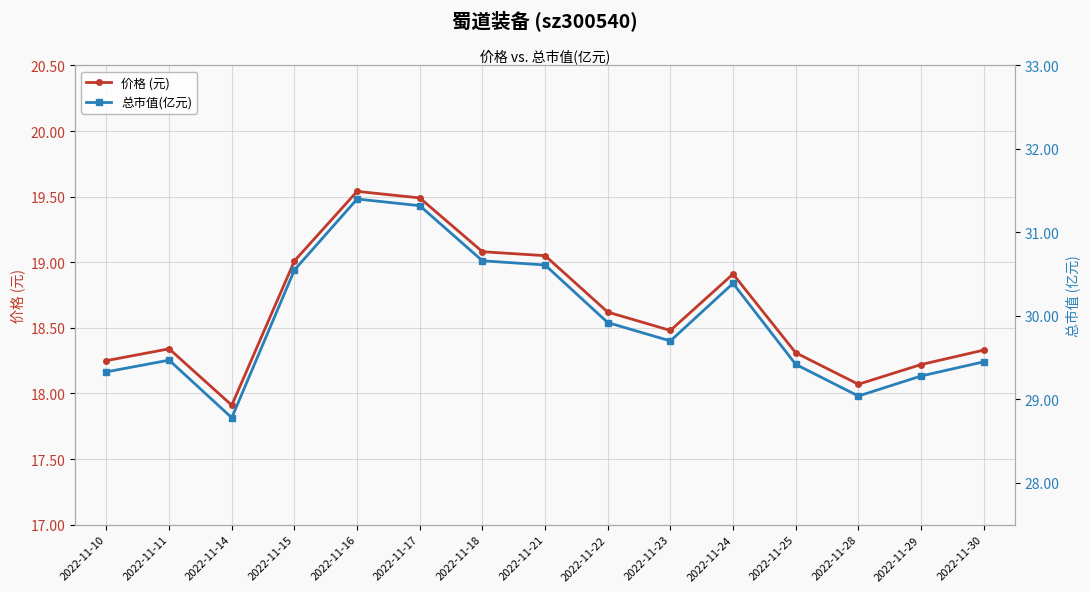

At which label does 总市值(亿元) reach its peak?

2022-11-16